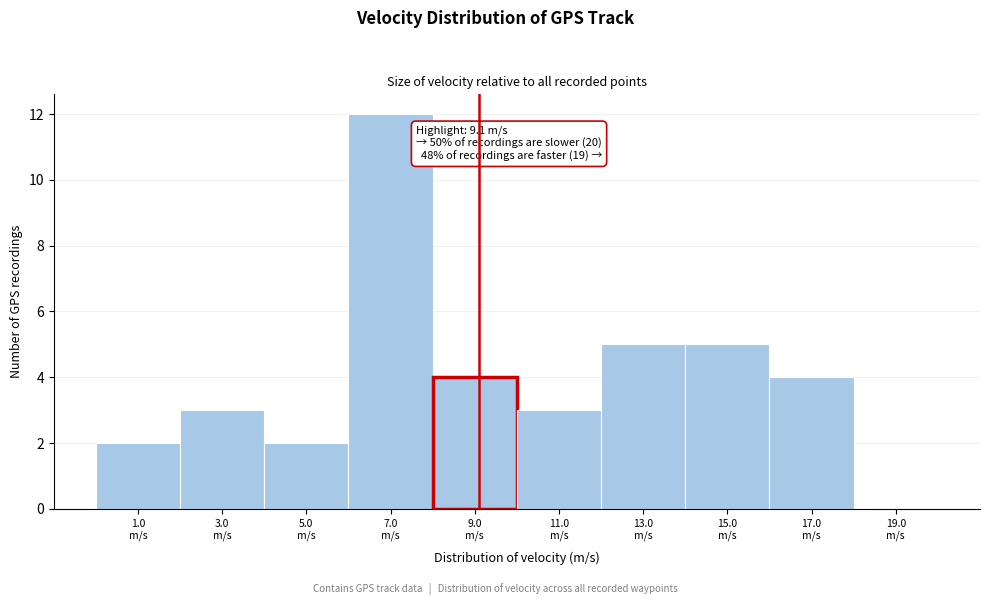

Over which range of the x-axis is the bar tallest?

6 to 8